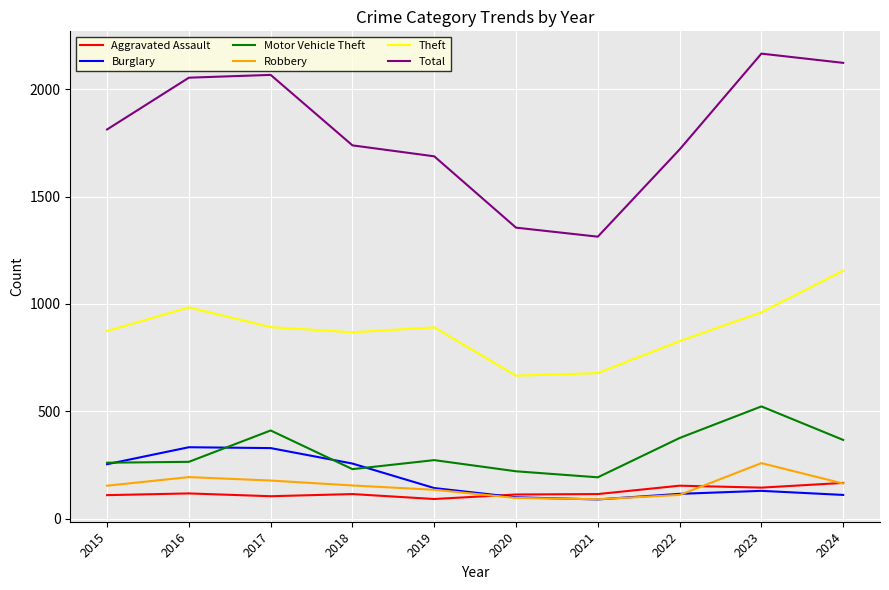

Which series has the largest total across all categories?

Total